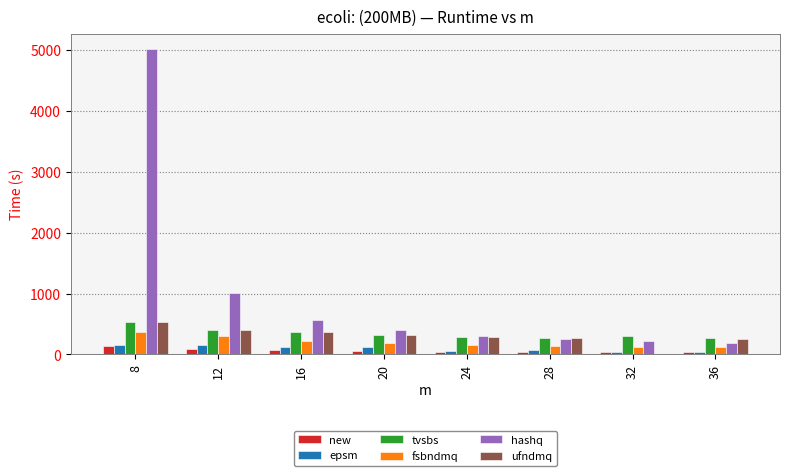

What is the sum of all ufndmq values?

2459.2